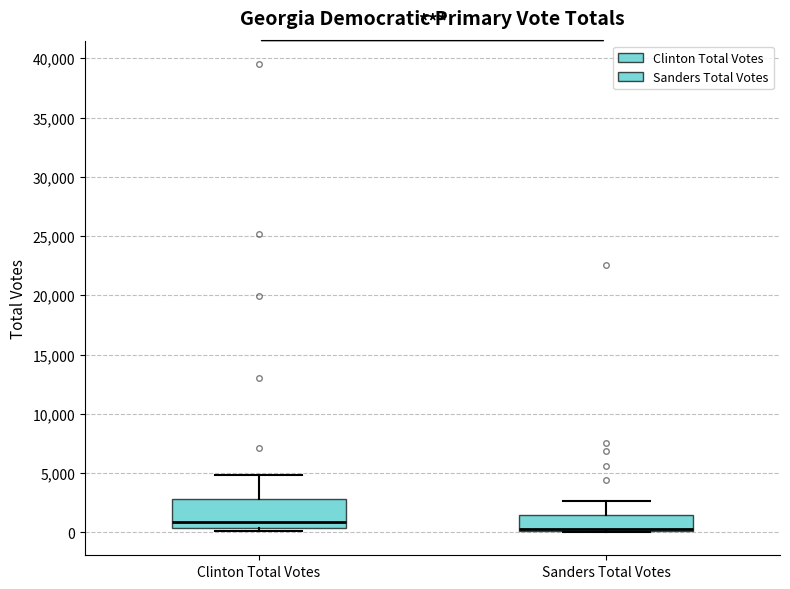

Reading left to right, transcribe this box plot: for each box, give where its median line is, the range the box spans, and where its two whiskers end, as read against the y-axis. The values are not printed on the chart, so give them approximately, as read against the axis.

Clinton Total Votes: median 1000, box 500 to 3000, whiskers 0 to 5000
Sanders Total Votes: median 500 (drawn on the box's lower edge), box 0 to 1500, whiskers 0 to 2500